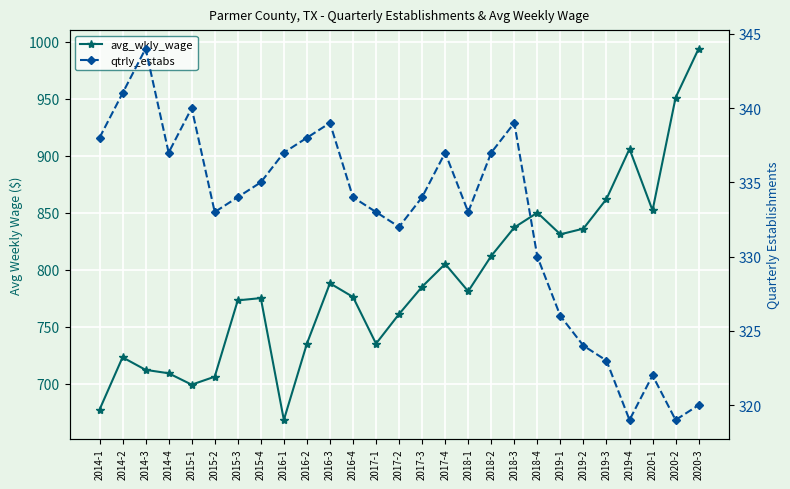

List the series in order of their overall mean, lowest first.

qtrly_estabs, avg_wkly_wage